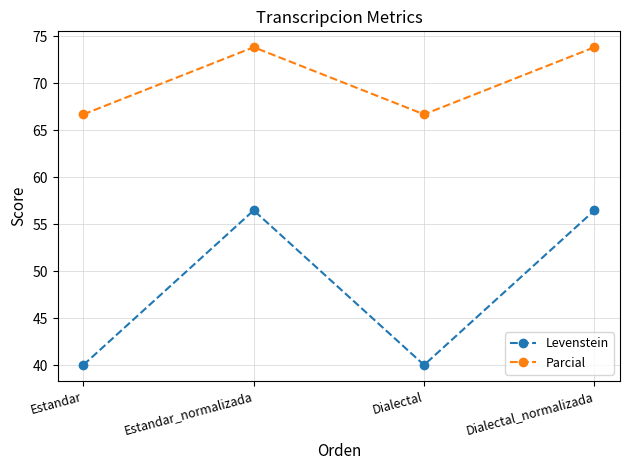

What is the minimum value shown in the chart?

40.0